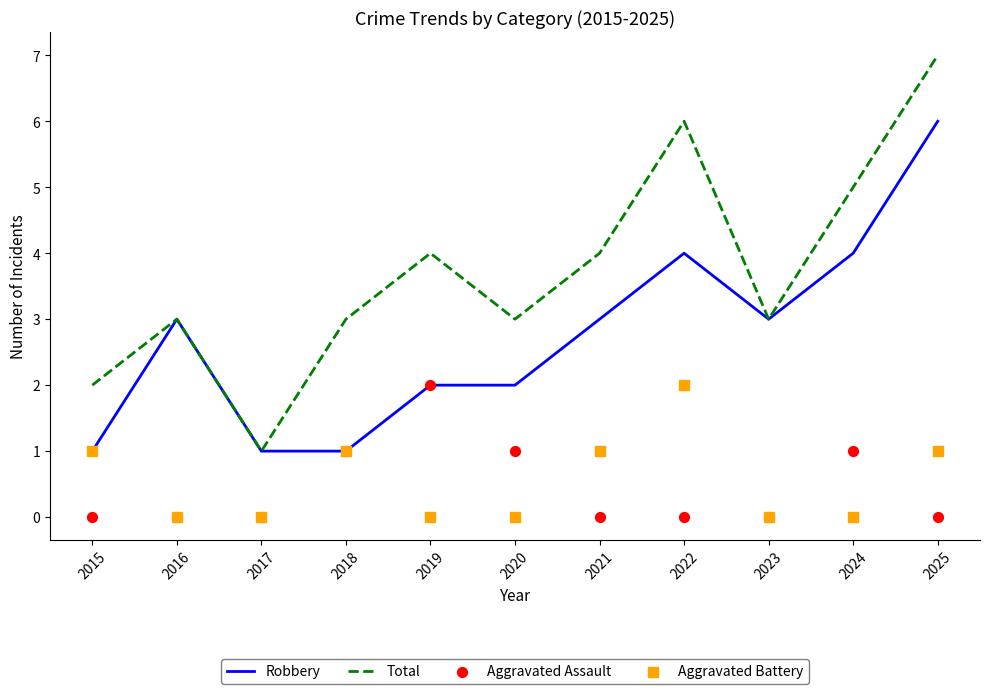

At which category is the sum across all series the highest?

2025